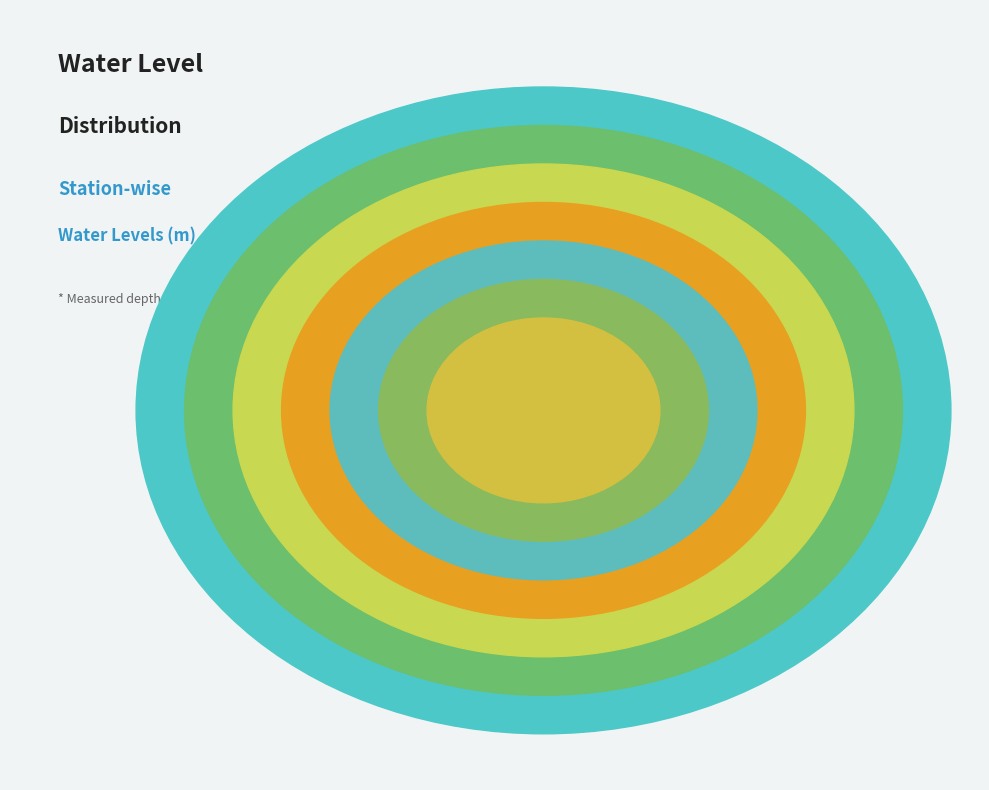

True or false: PRAHLADPURA accounts for 23% of the total.

True